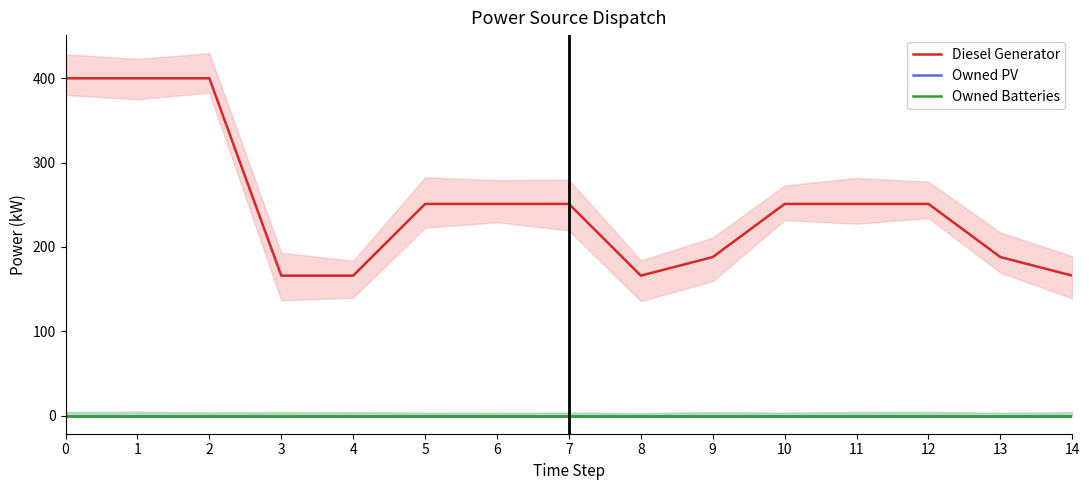

At 11, list the series in order from smallest to largest.

Owned PV, Owned Batteries, Diesel Generator